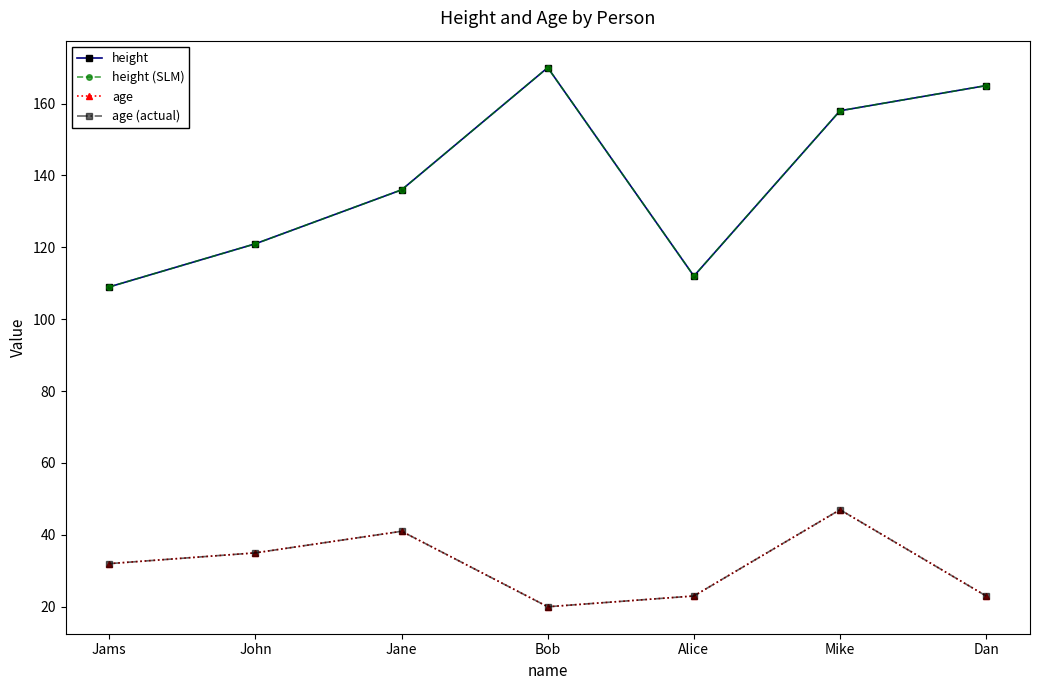

Which category has the lowest value across all series?

Bob